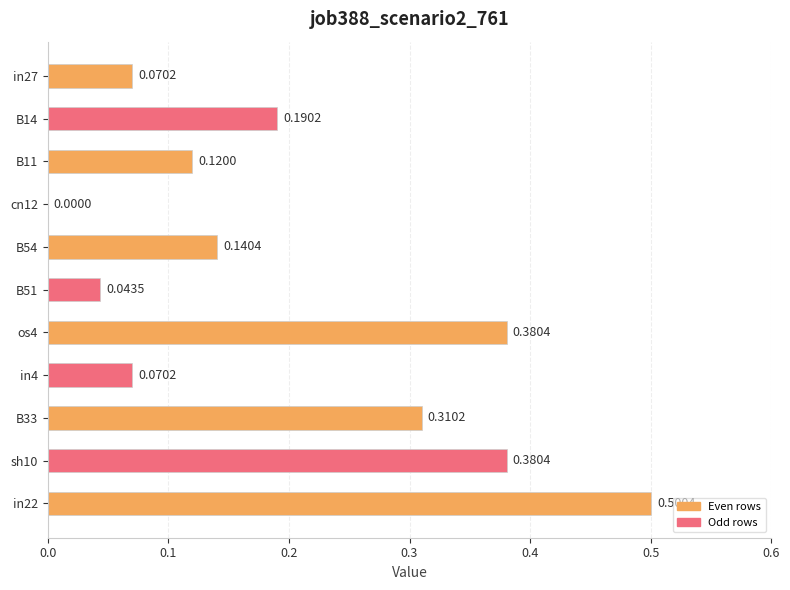

Does the chart contain stacked bars?

No